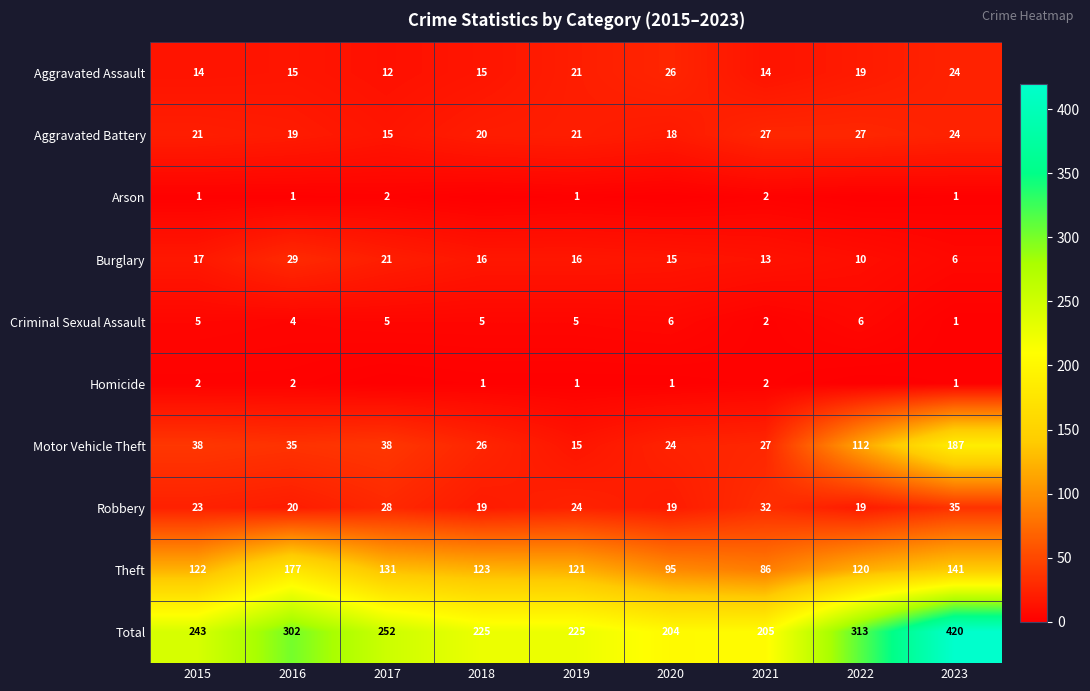

What is the maximum value shown in the chart?

420